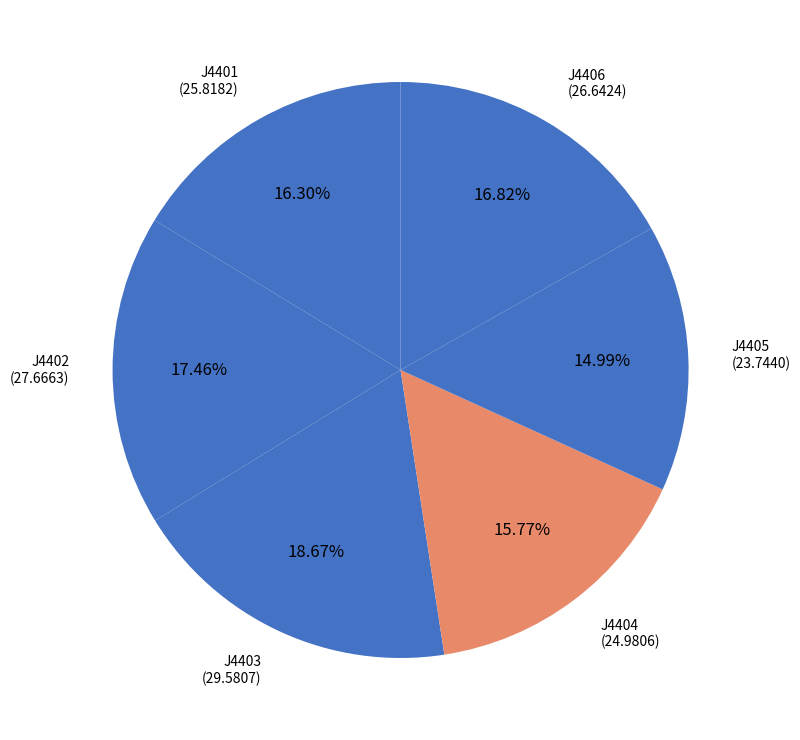

How many slices are in this pie chart?

6